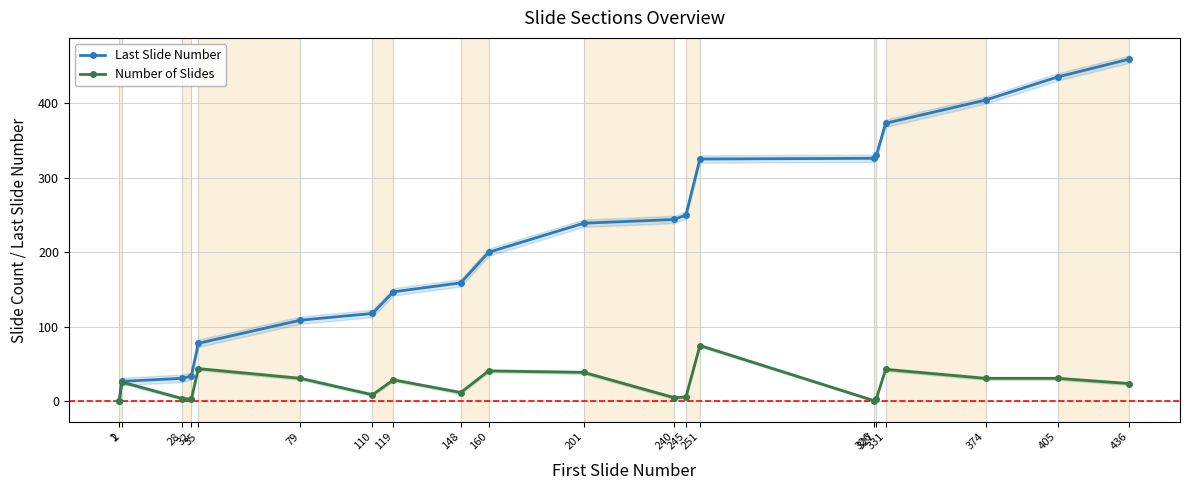

What are all the series names shown in the legend?

Last Slide Number, Number of Slides